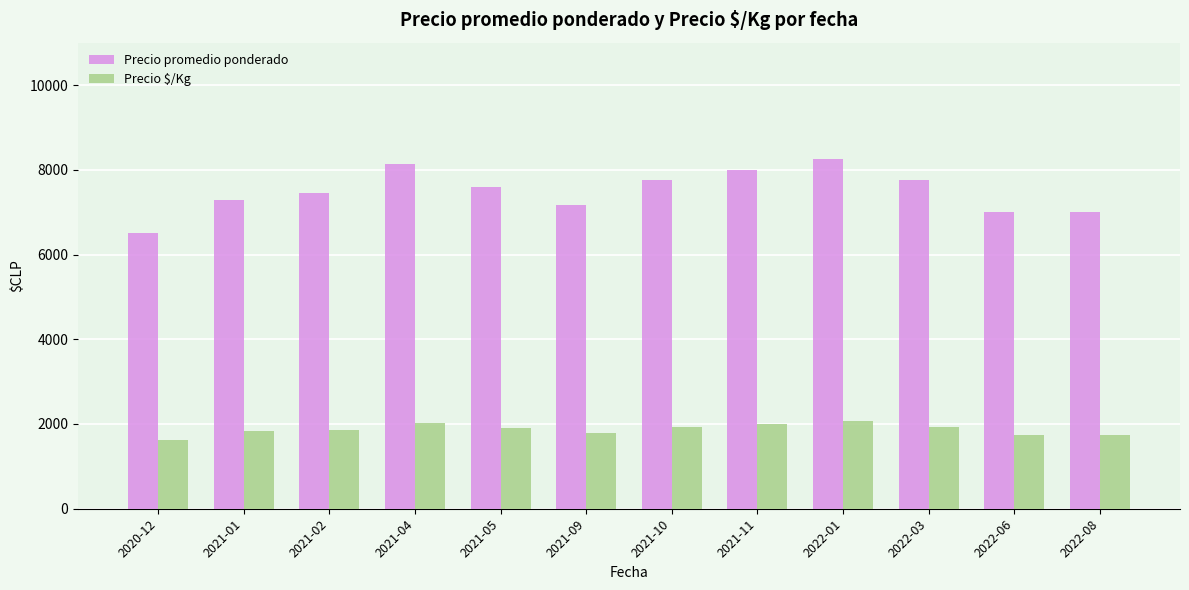

What is the label of the 8th bar from the left?

2021-11